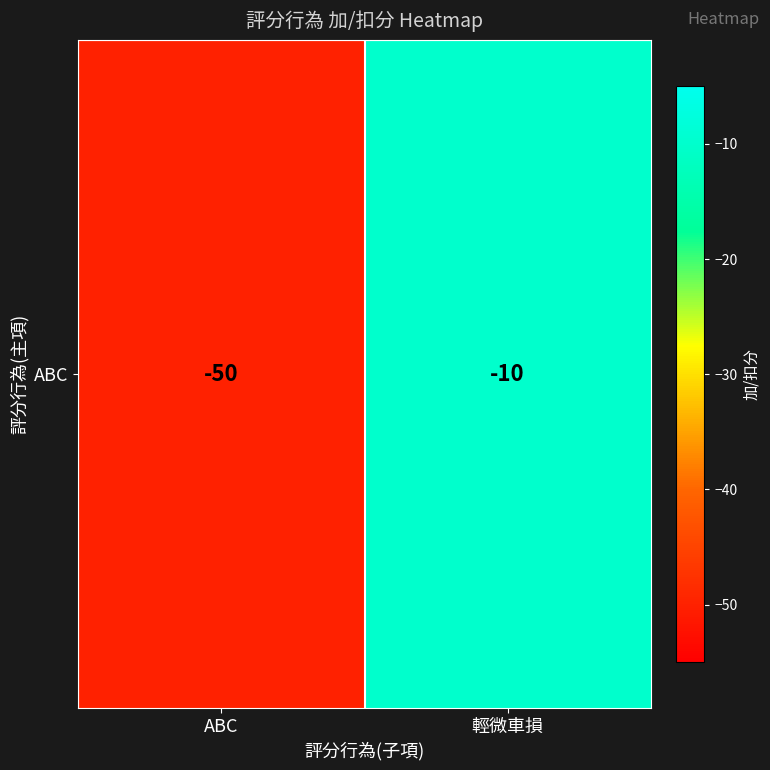

What is the minimum value shown in the chart?

-50